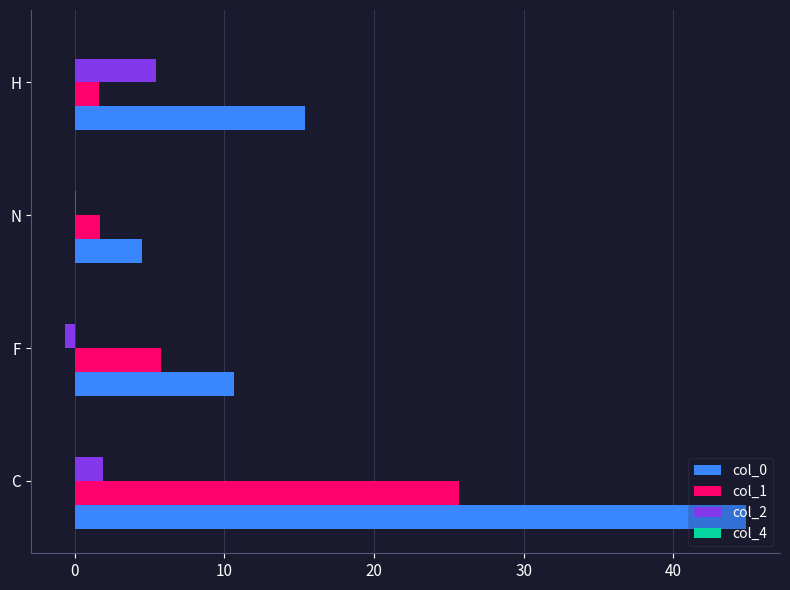

What is the sum of all col_0 values?

75.4